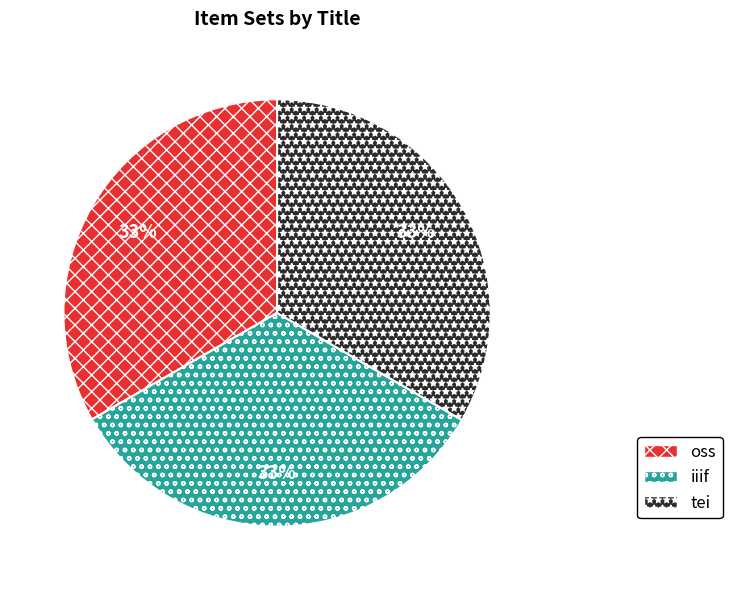

Is oss the majority of the pie?

No